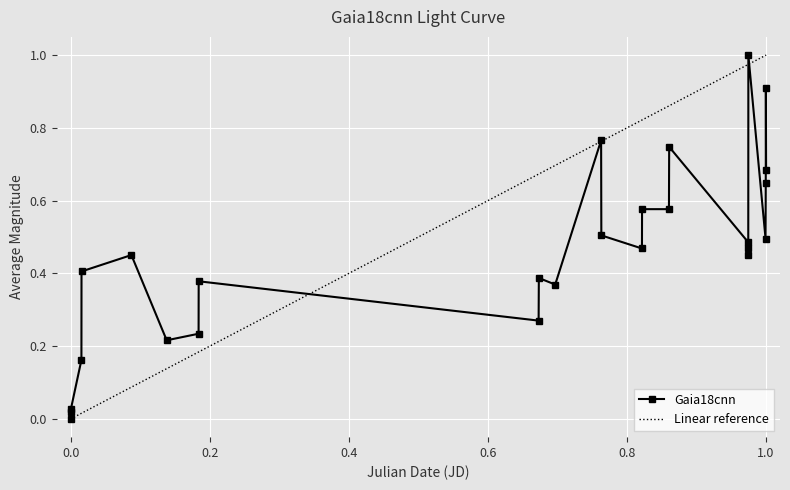

What is the maximum value for Gaia18cnn?

1.0